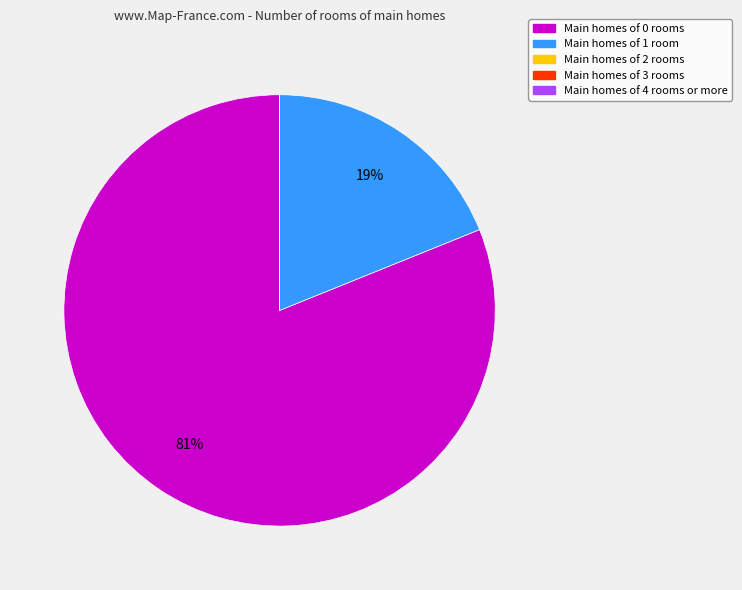

Which slice is the largest?

Main homes of 0 rooms